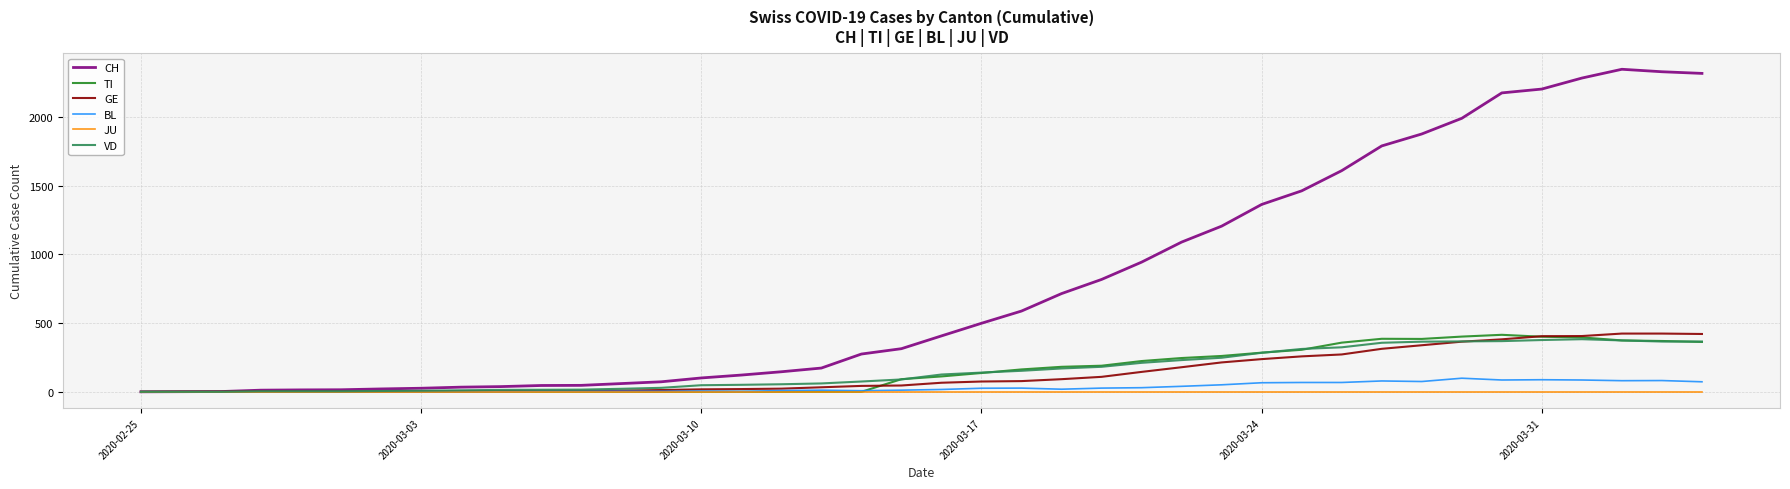

Which series has the largest total across all categories?

CH